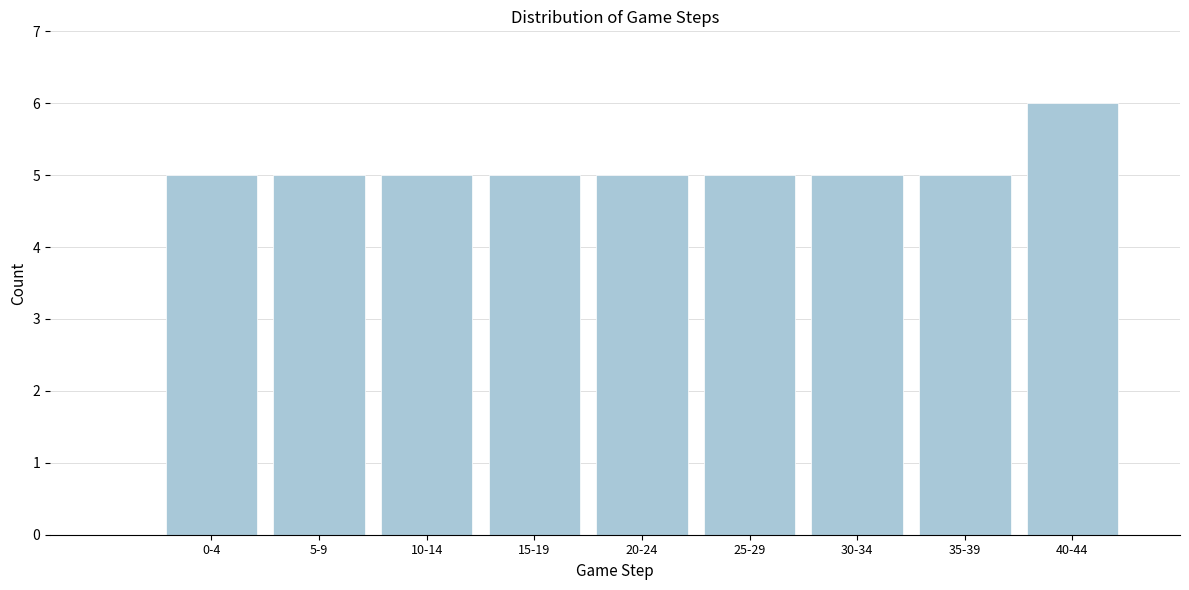

Reading right to left, what are all the values shown in this chart?

40-44=6	35-39=5	30-34=5	25-29=5	20-24=5	15-19=5	10-14=5	5-9=5	0-4=5